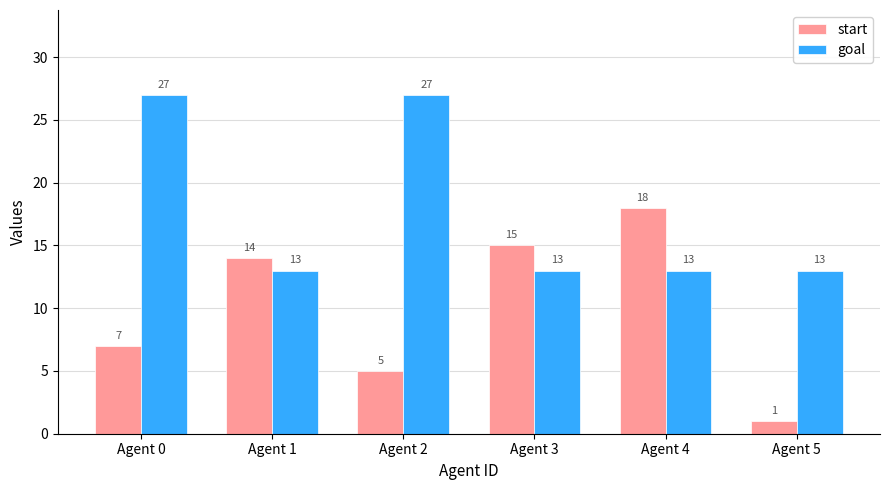

The value of goal at Agent 0 is 46. True or false?

False